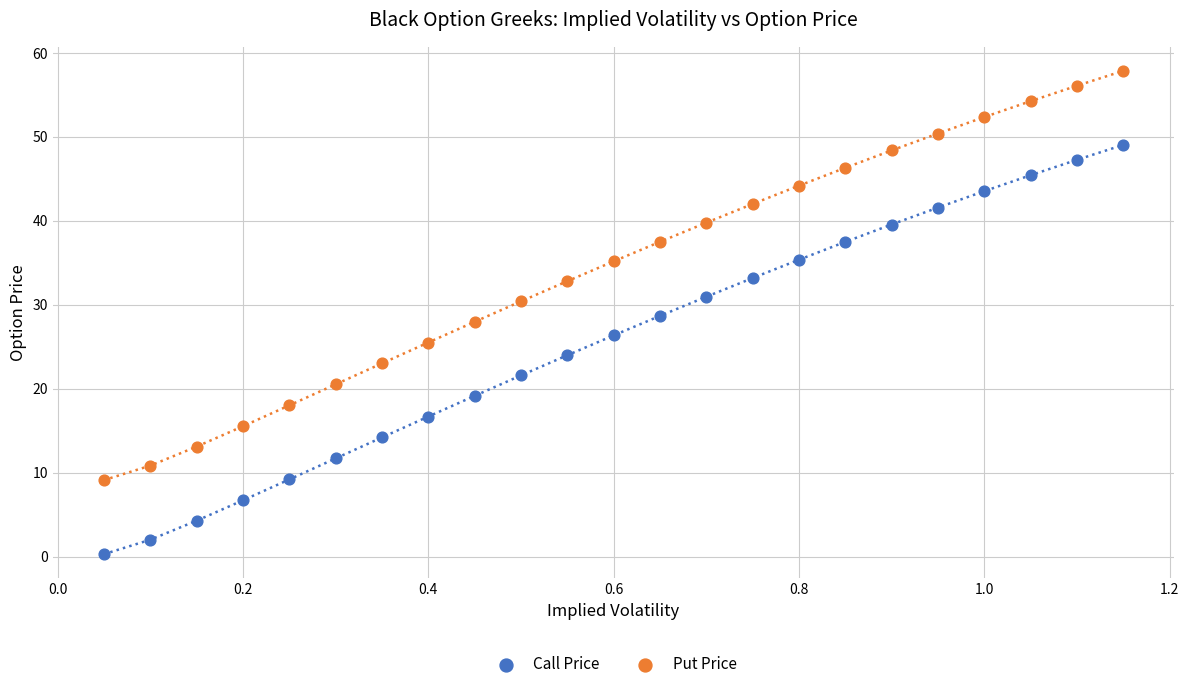

Which series reaches the minimum Y coordinate?

Call Price